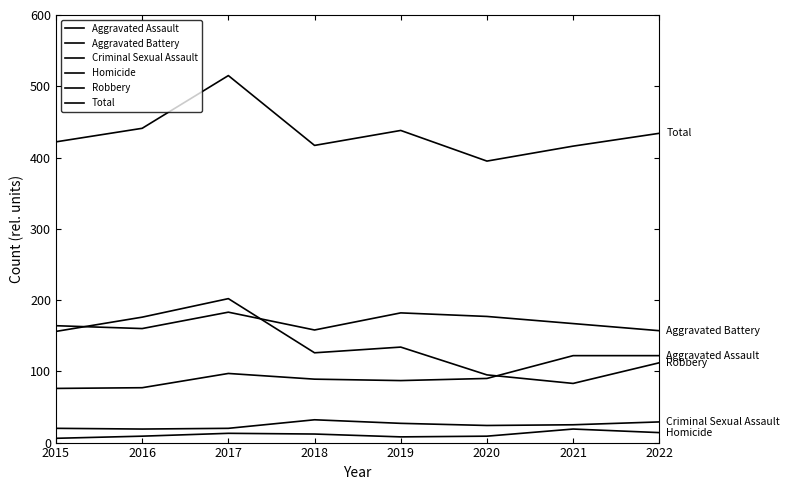

Which series has the largest total across all categories?

Total